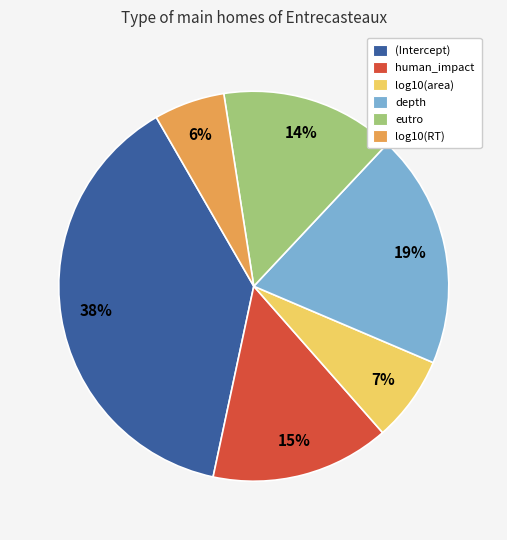

Is the sum of log10(RT) and human_impact greater than half?

No